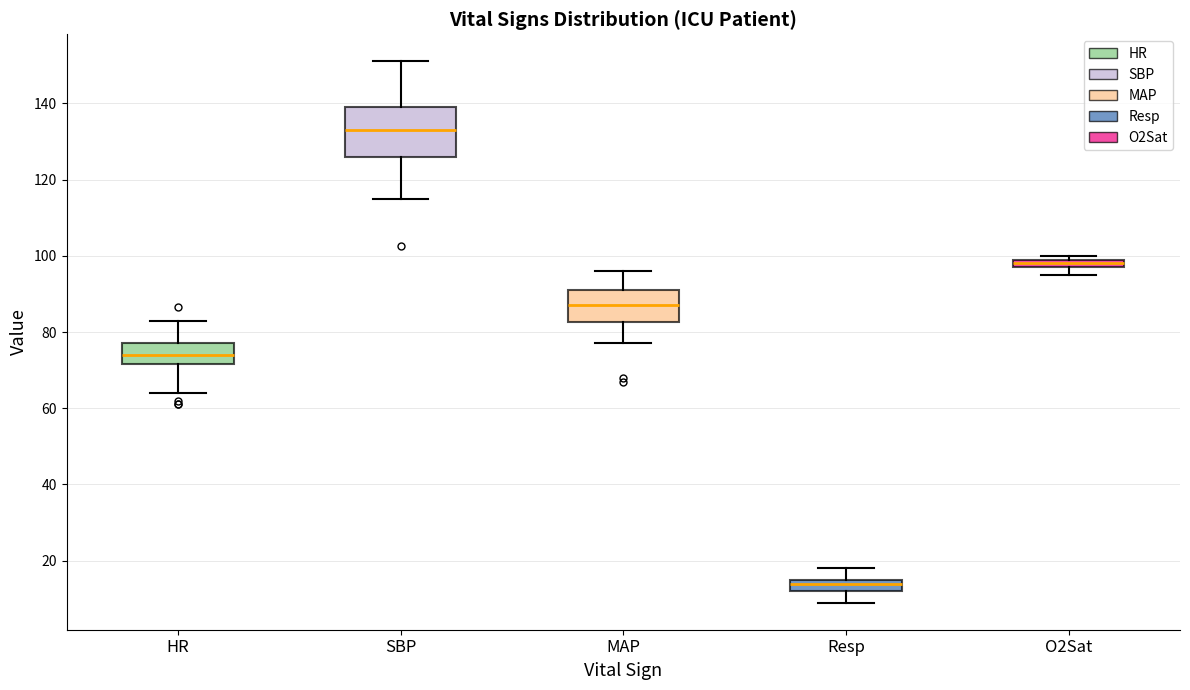

Where does the upper whisker of the box for HR end on the y-axis? The values are not printed on the chart, so give them approximately, as read against the axis.

84